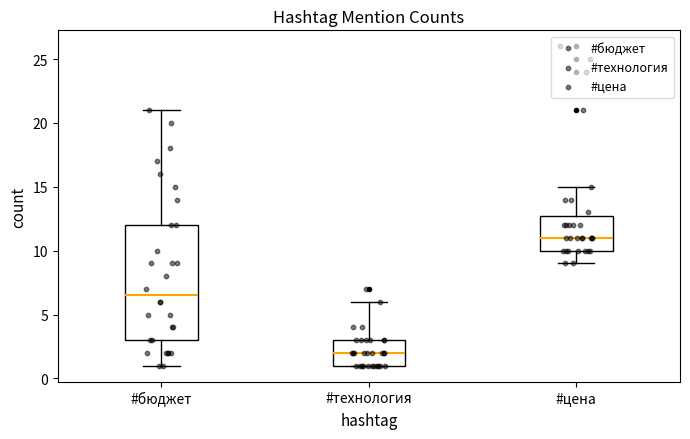

Reading left to right, read every box against the y-axis: the position of its median line, the range the box covers, and the ends of its whiskers. The values are not printed on the chart, so give them approximately, as read against the axis.

#бюджет: median 6.5, box 3.0 to 12.0, whiskers 1.0 to 21.0
#технология: median 2.0, box 1.0 to 3.0, whiskers 1.0 to 6.0
#цена: median 11.0, box 10.0 to 13.0, whiskers 9.0 to 15.0